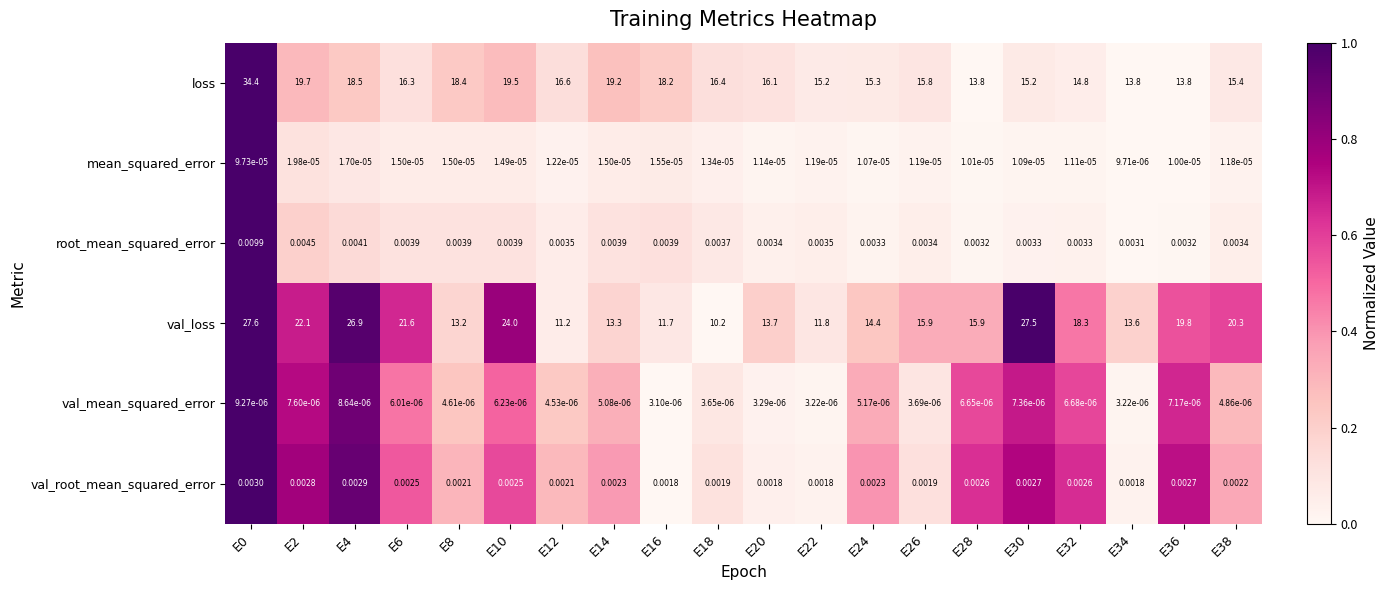

Which series has the largest total across all categories?

val_loss